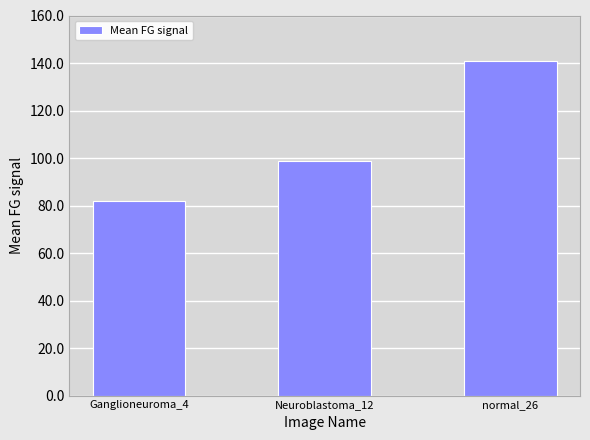

Rank the categories by value from highest to lowest.

normal_26, Neuroblastoma_12, Ganglioneuroma_4